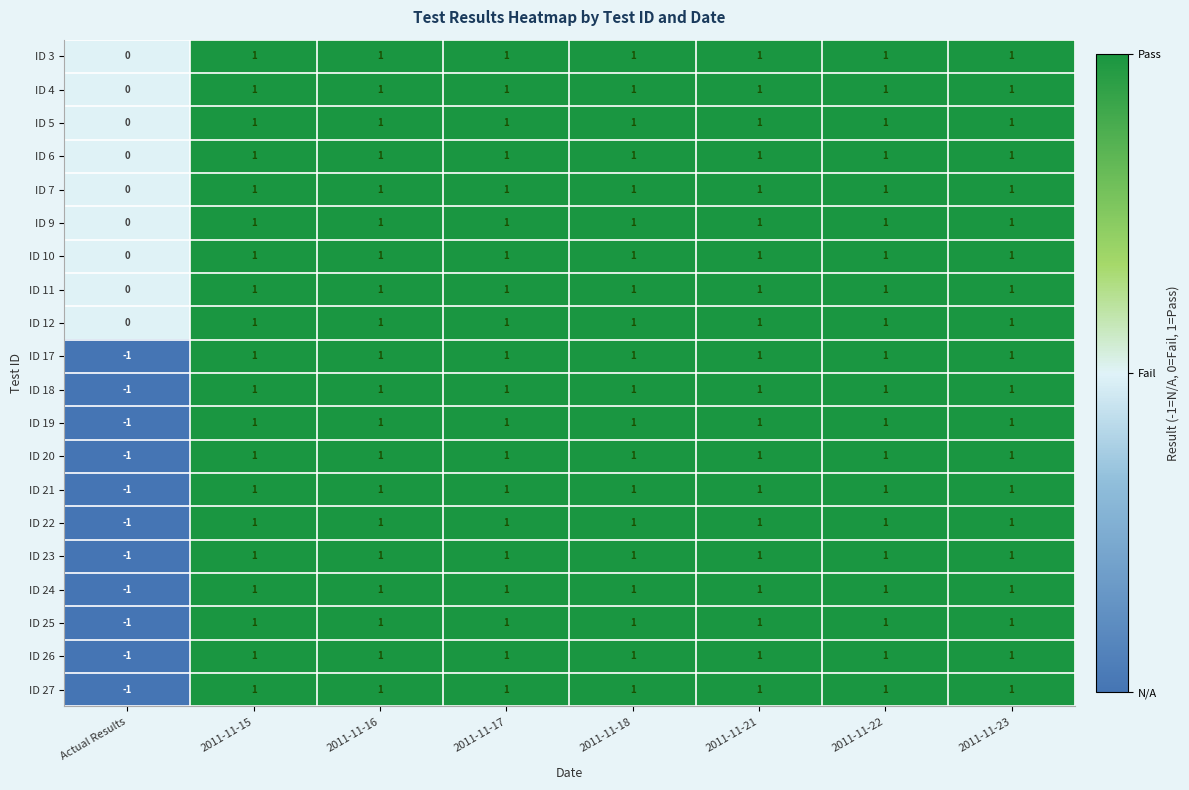

True or false: ID 11 has a value of 2 at 2011-11-21.

False